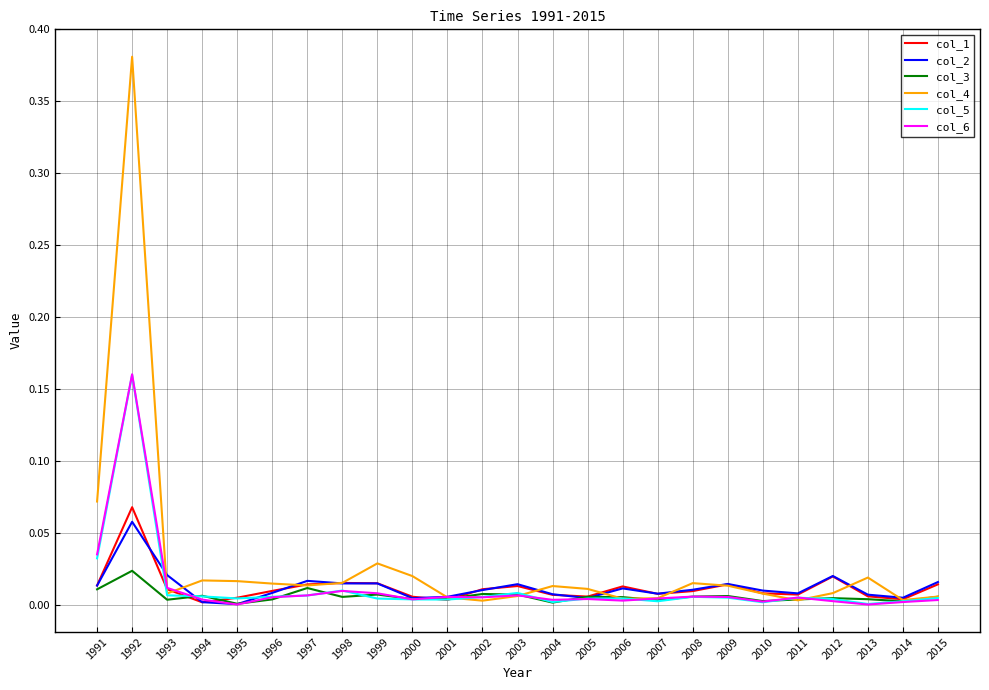

What are all the series names shown in the legend?

col_1, col_2, col_3, col_4, col_5, col_6